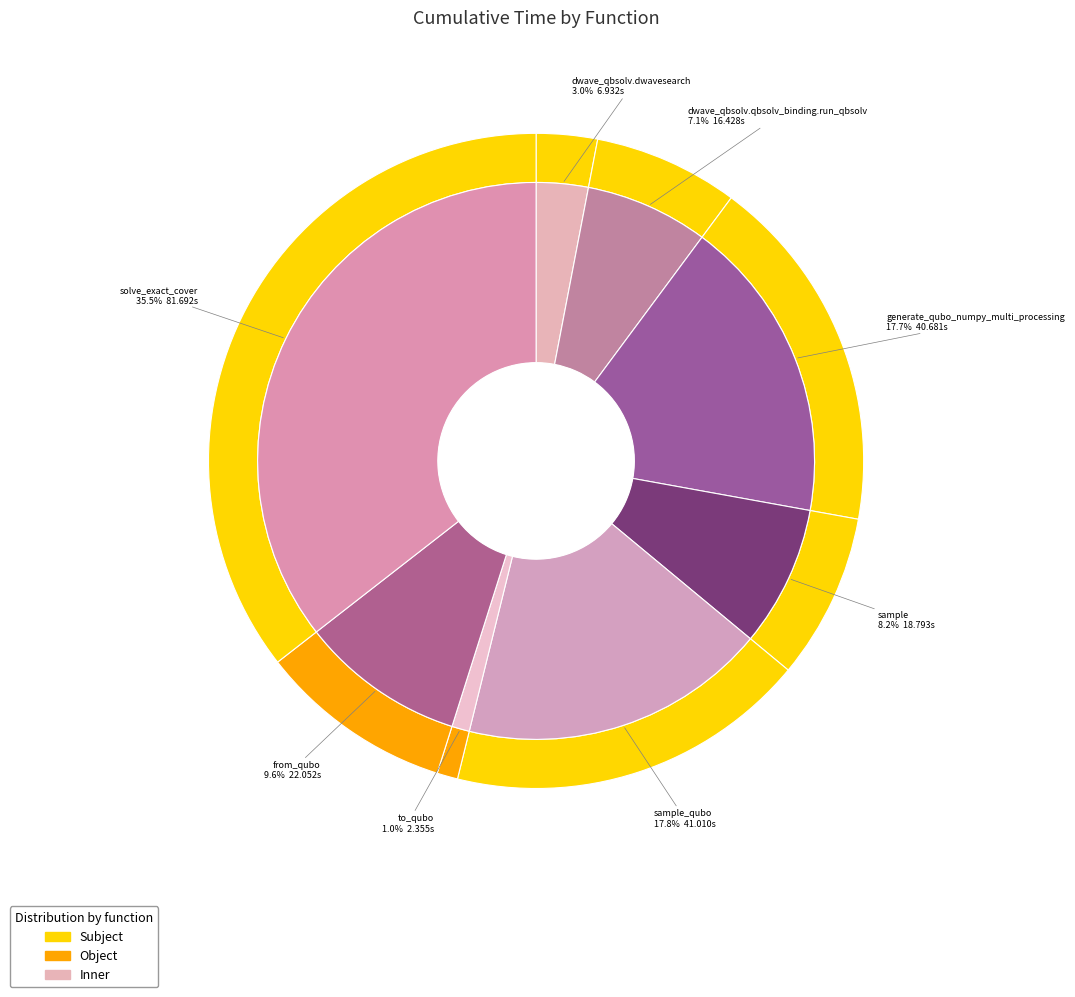

How many slices are in this pie chart?

8